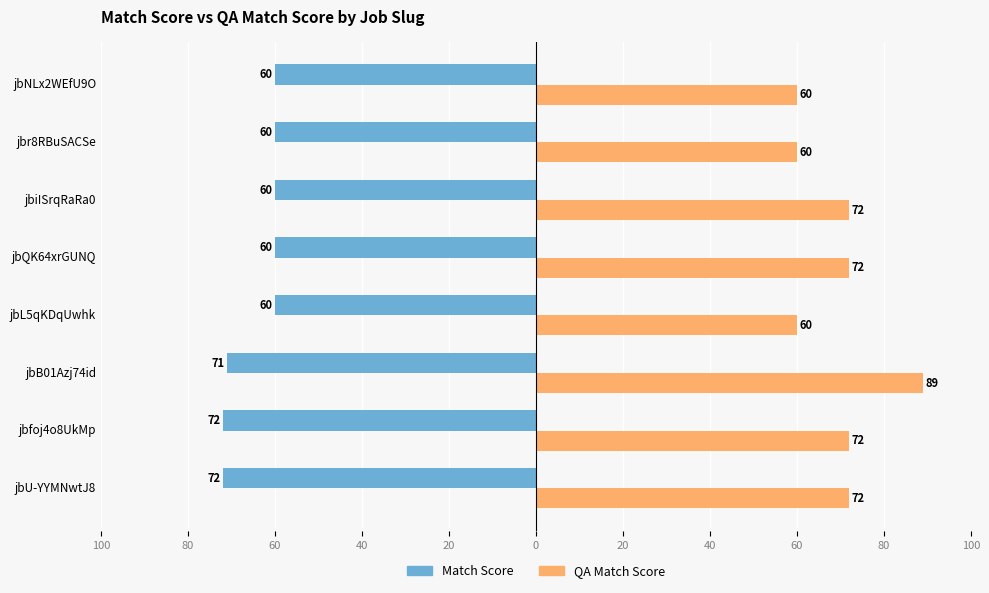

How many values in the QA Match Score series are below 72?

3